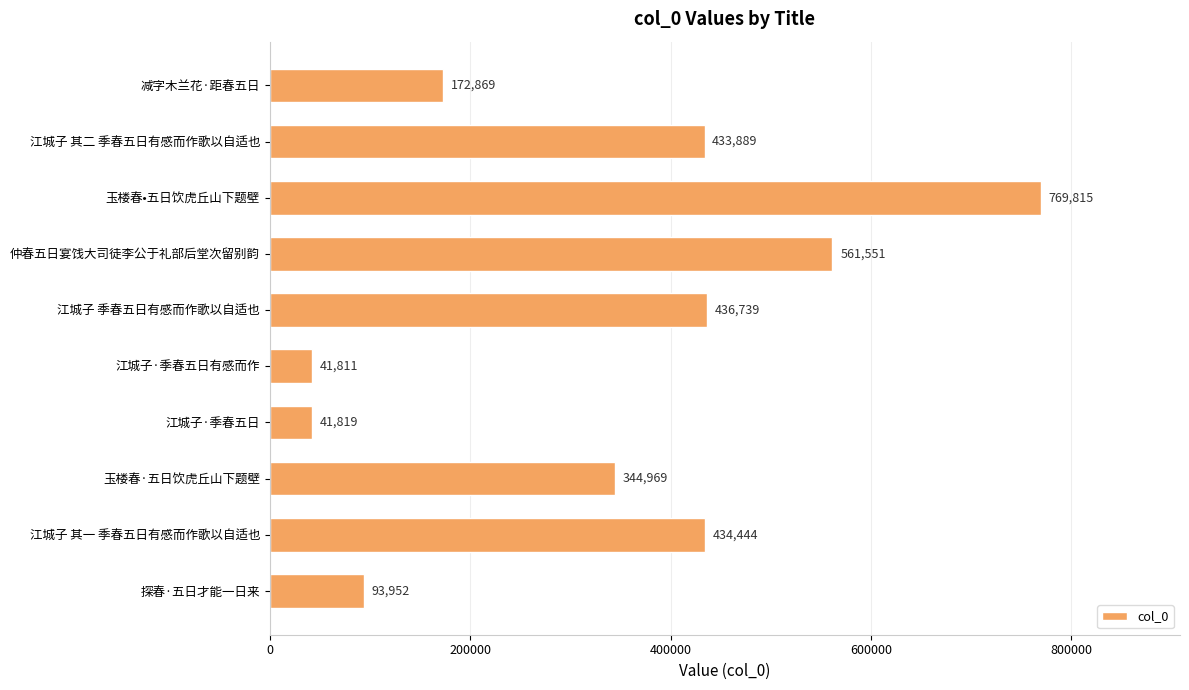

Reading bottom to top, extract all data points from this chart.

93952	434444	344969	41819	41811	436739	561551	769815	433889	172869